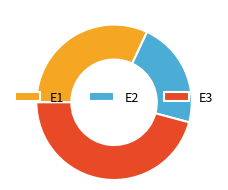

Rank the categories by value from lowest to highest.

E2, E1, E3